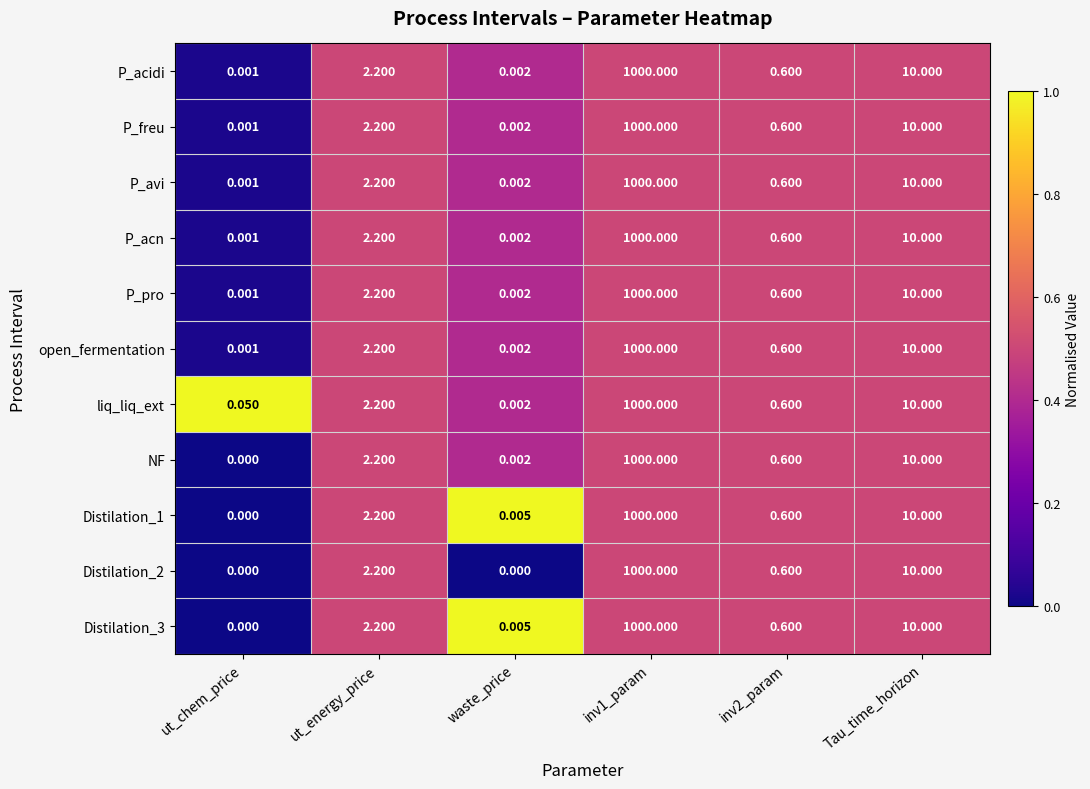

Which category has the lowest value in the P_acn series?

ut_chem_price